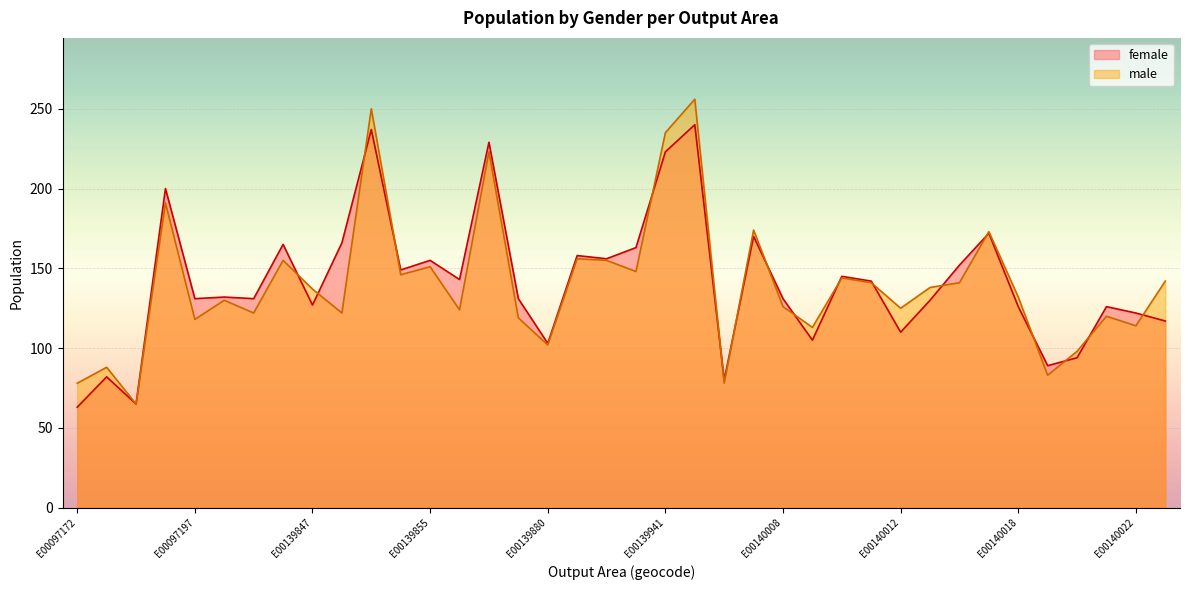

Which has a higher value, E00140016 or E00140010?

E00140016